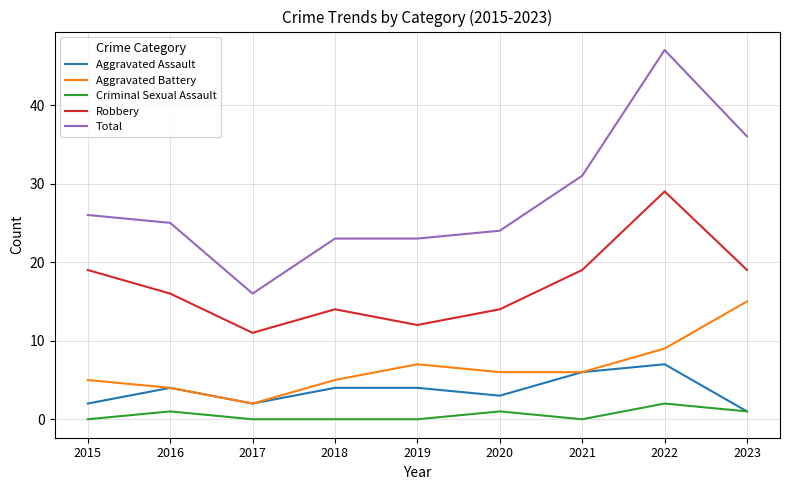

True or false: Total and Aggravated Assault cross at least once.

False